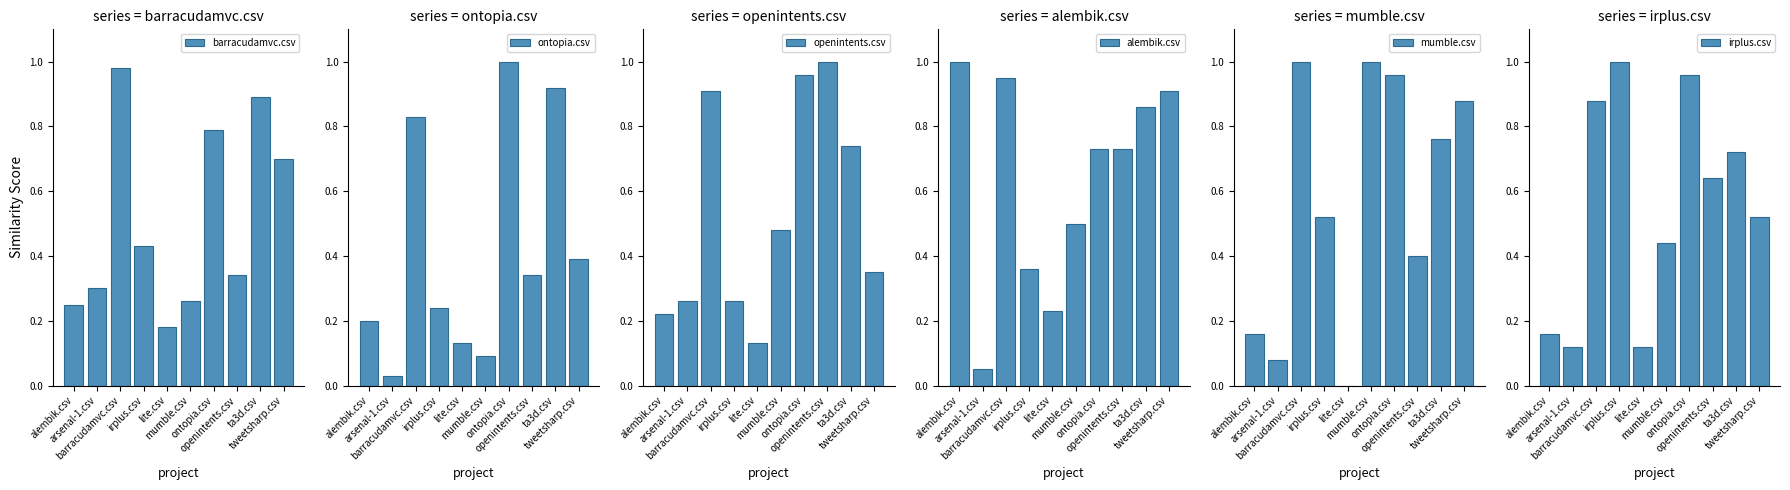

Which has a higher value, barracudamvc.csv or ontopia.csv?

barracudamvc.csv